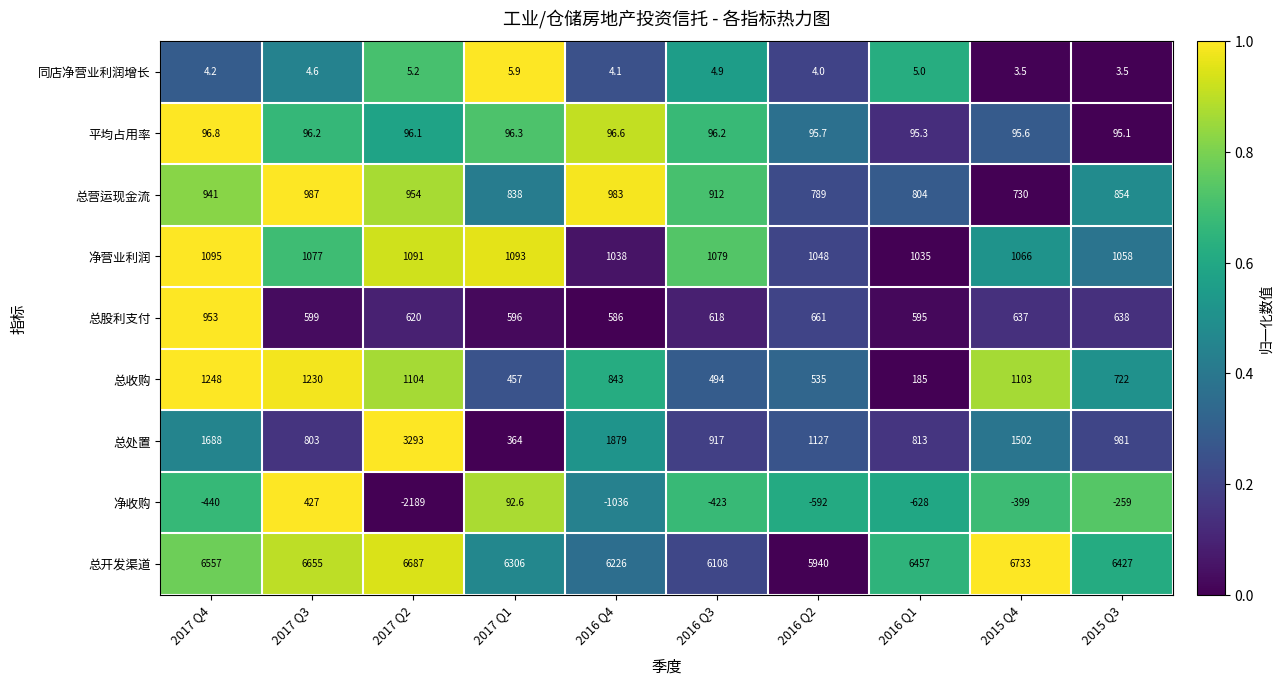

At how many categories does at least one series exceed 0?

10